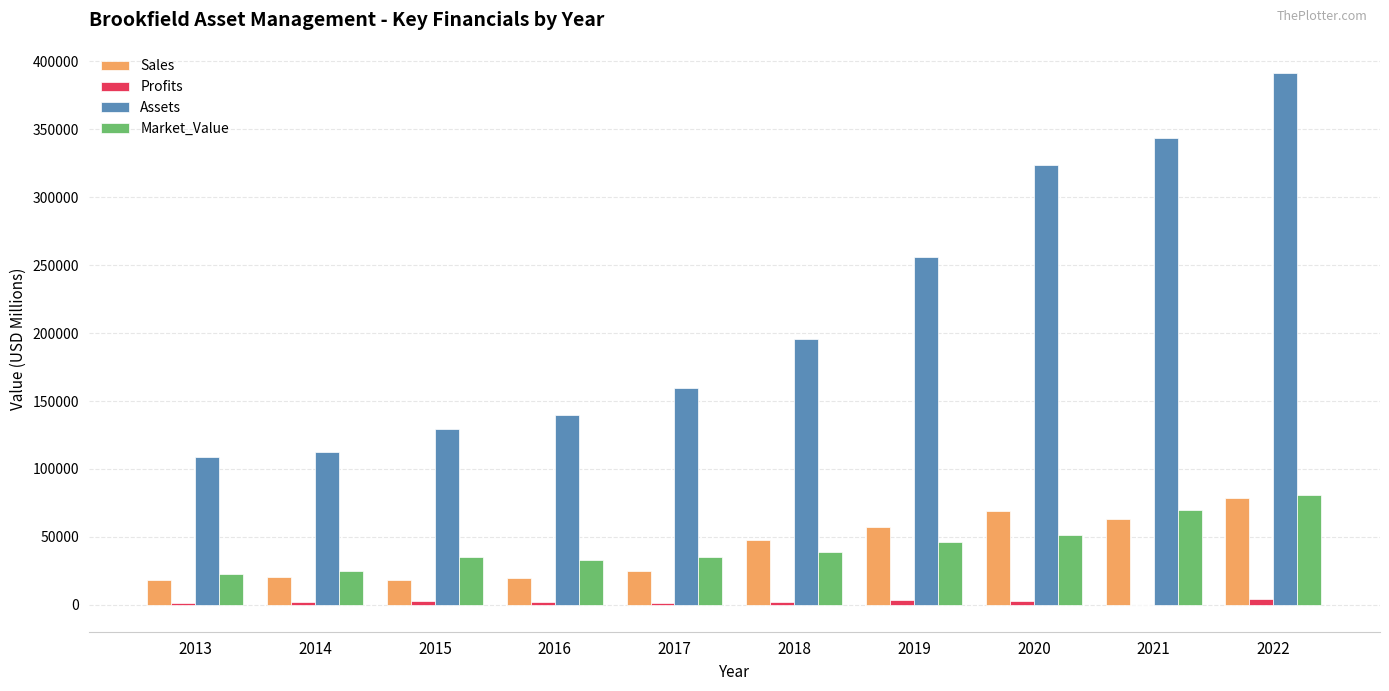

Which series changed the most between 2013 and 2019?

Assets